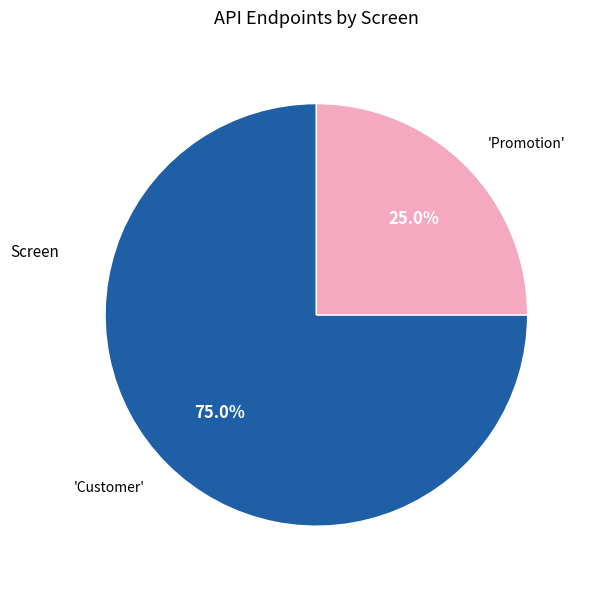

Does any single category account for the majority?

Yes